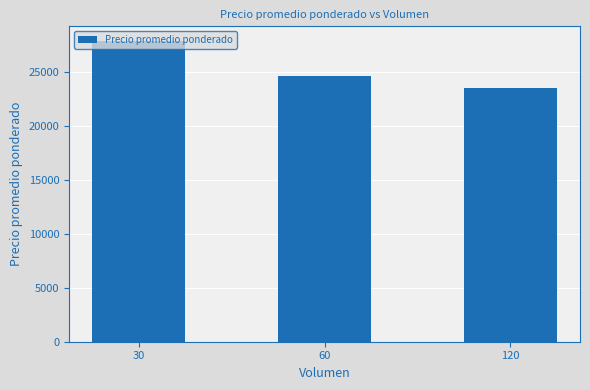

What is the value of the 2nd bar from the left?

24625.0